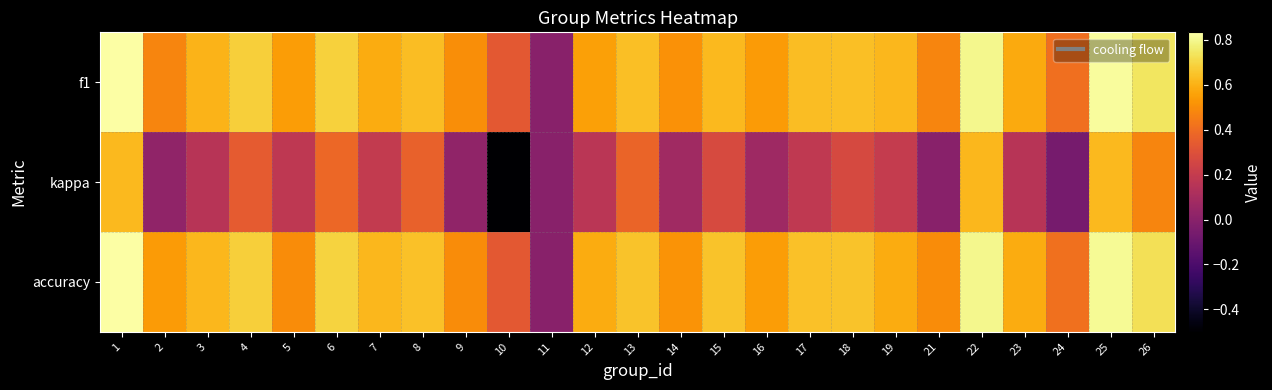

What is the total value across all series at 16?

1.2